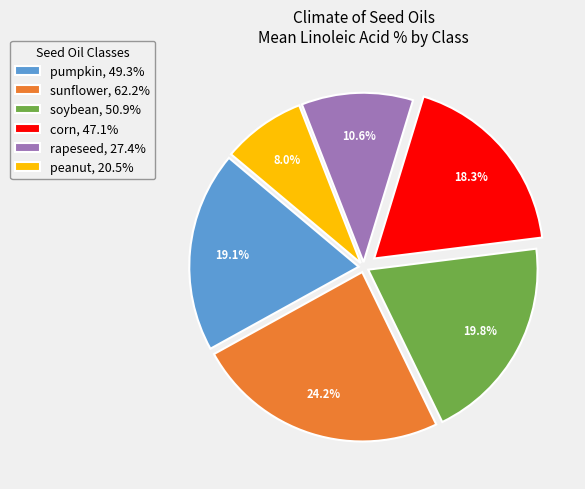

Does sunflower represent more than half of the total?

No